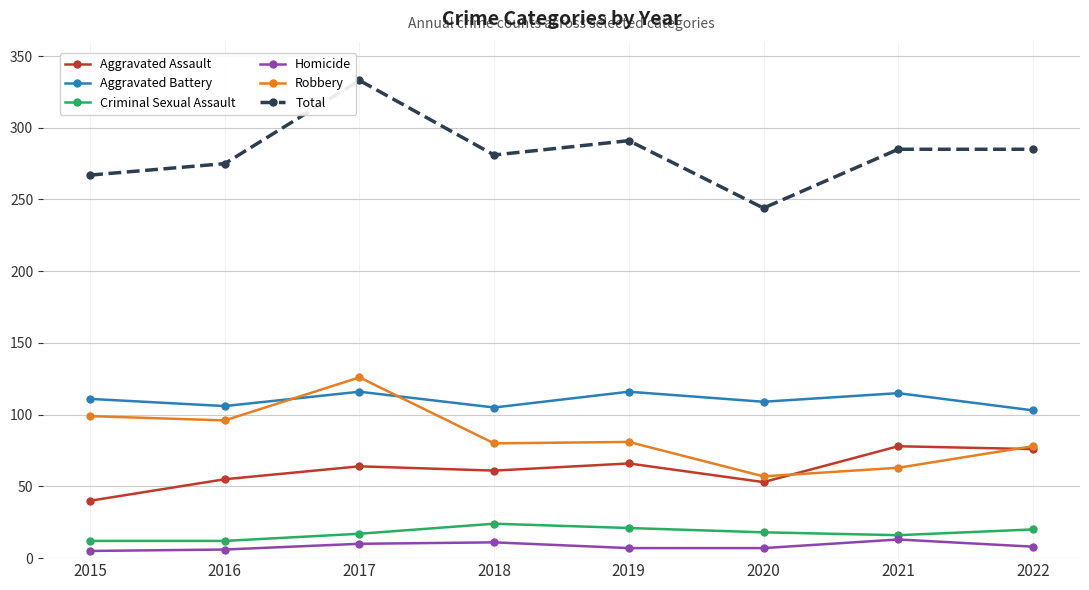

What is the sum of all Aggravated Assault values?

493